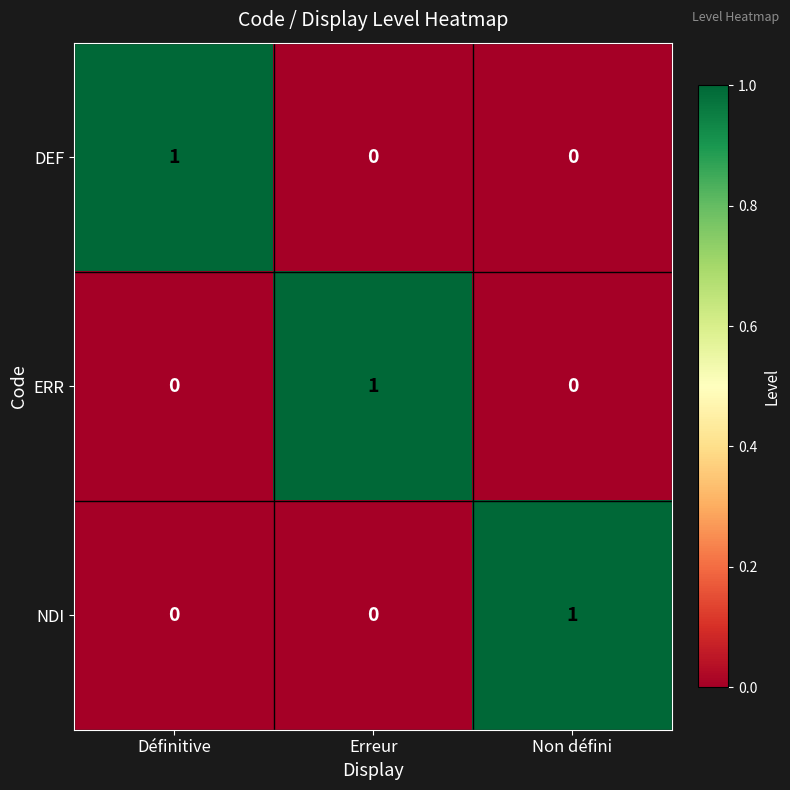

Reading left to right, what are all the values shown in this chart?

DEF: 1	0	0
ERR: 0	1	0
NDI: 0	0	1